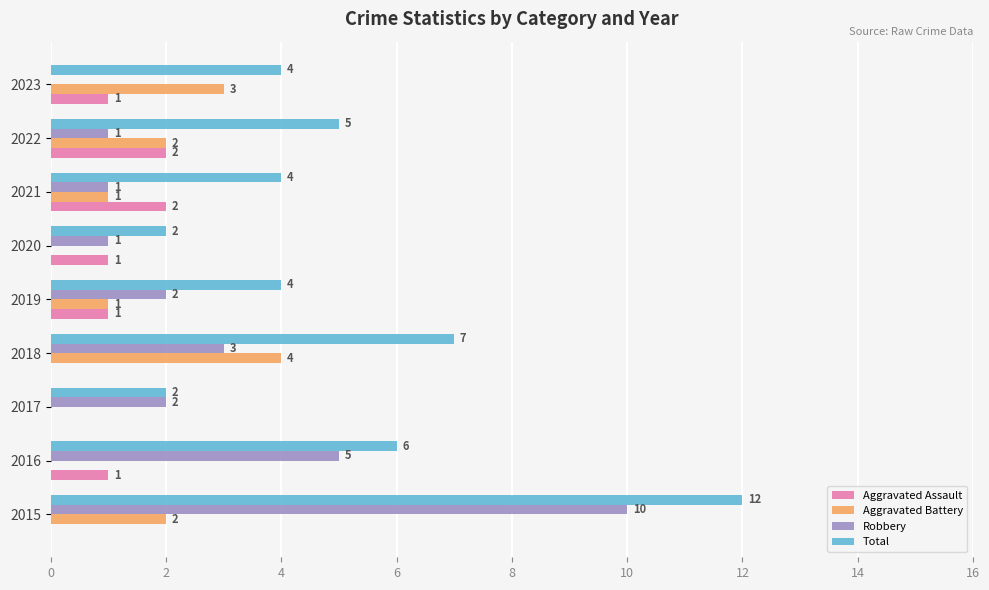

Count the number of data series in this chart.

4